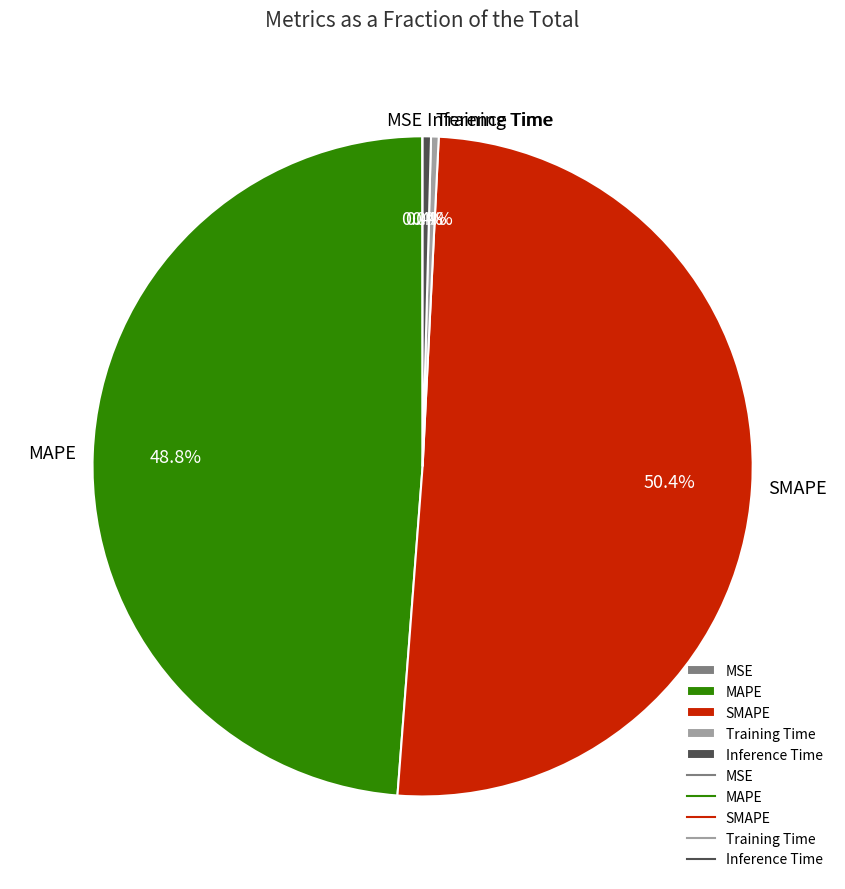

Between Training Time and SMAPE, which is larger?

SMAPE